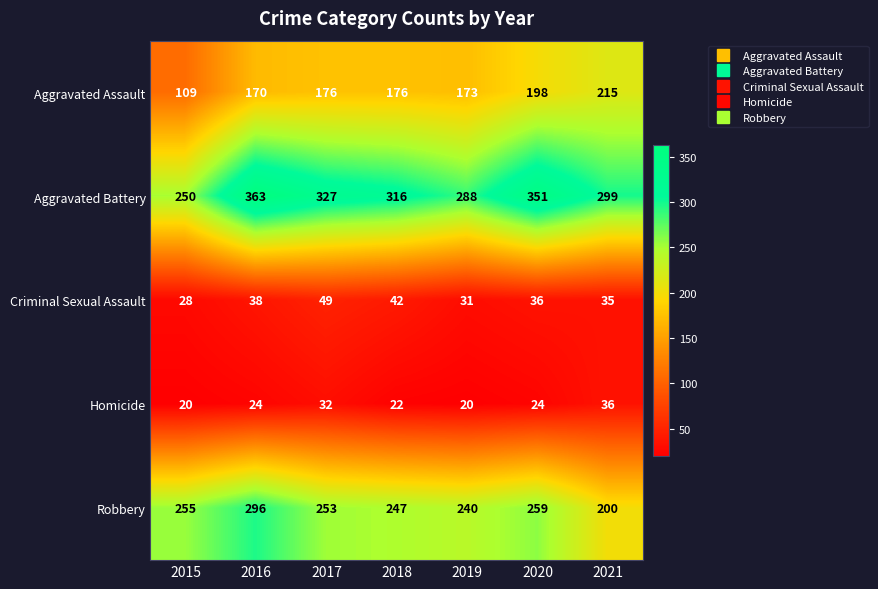

The value of Aggravated Battery at 2019 is 475. True or false?

False